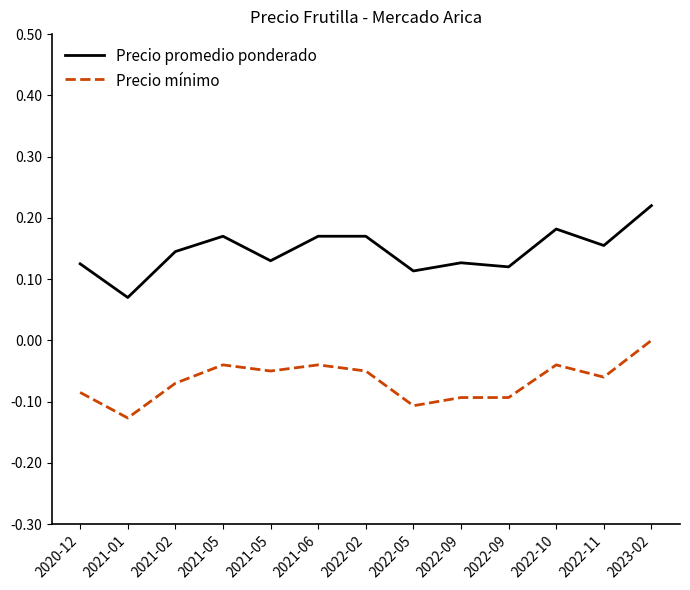

Which has a higher value, 2022-09 or 2021-05?

2021-05